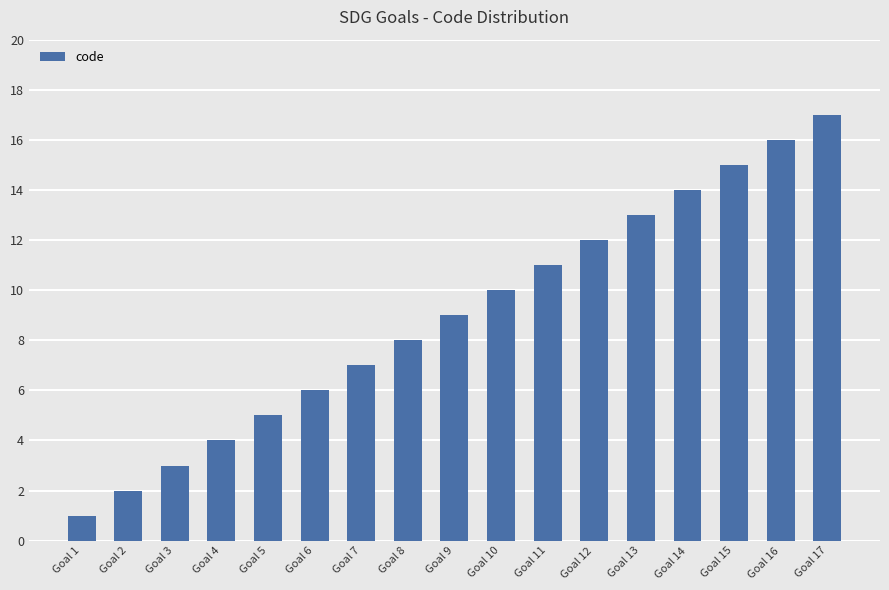

What is the average value?

9